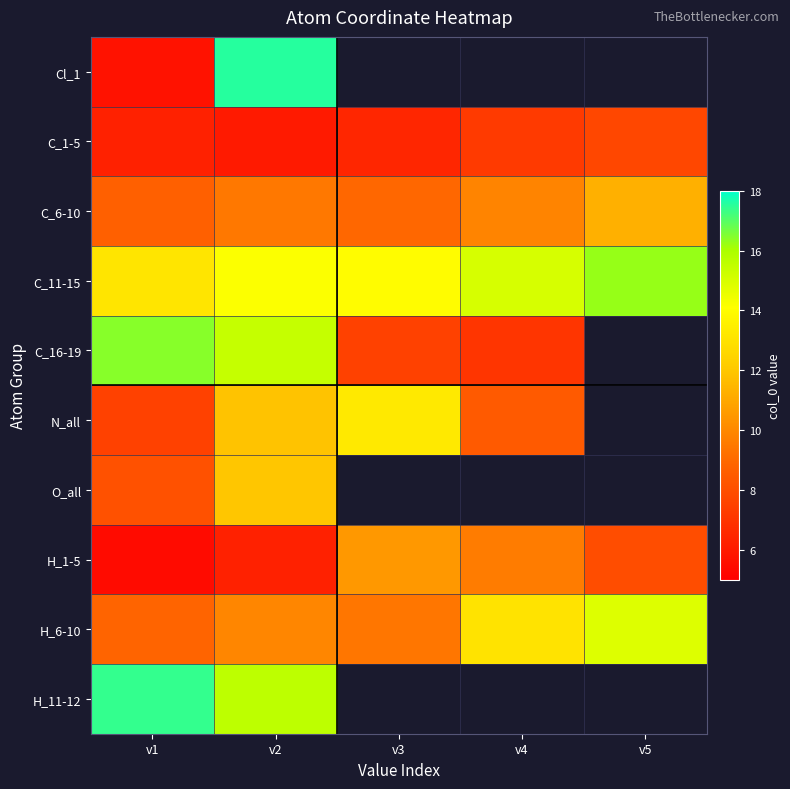

What is the sum of the C_11-15 values at v3 and v1?

27.1